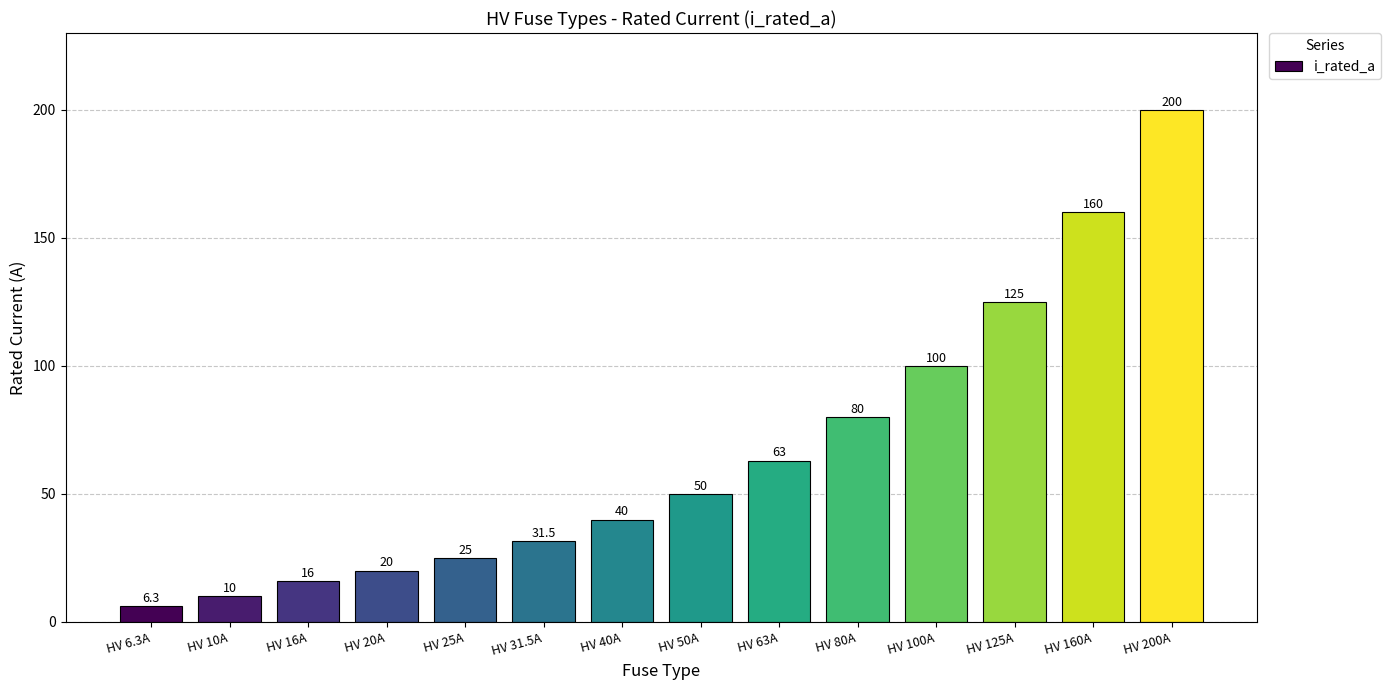

List the labels in order of value, smallest first.

HV 6.3A, HV 10A, HV 16A, HV 20A, HV 25A, HV 31.5A, HV 40A, HV 50A, HV 63A, HV 80A, HV 100A, HV 125A, HV 160A, HV 200A